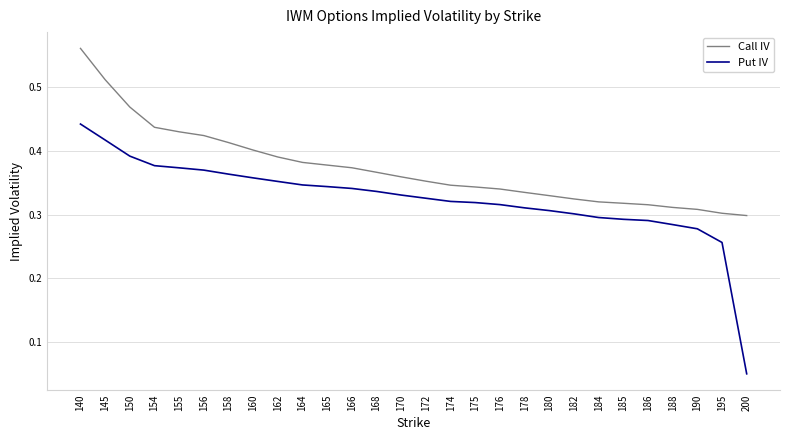

Which series has the widest spread of values?

Put IV